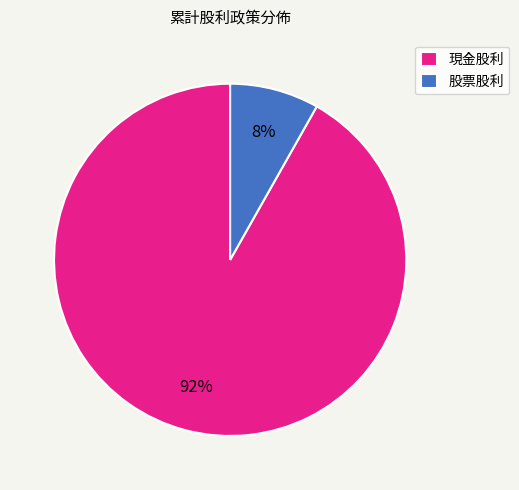

Approximately how many times larger is the value at 股票股利 compared to 現金股利?

0.1